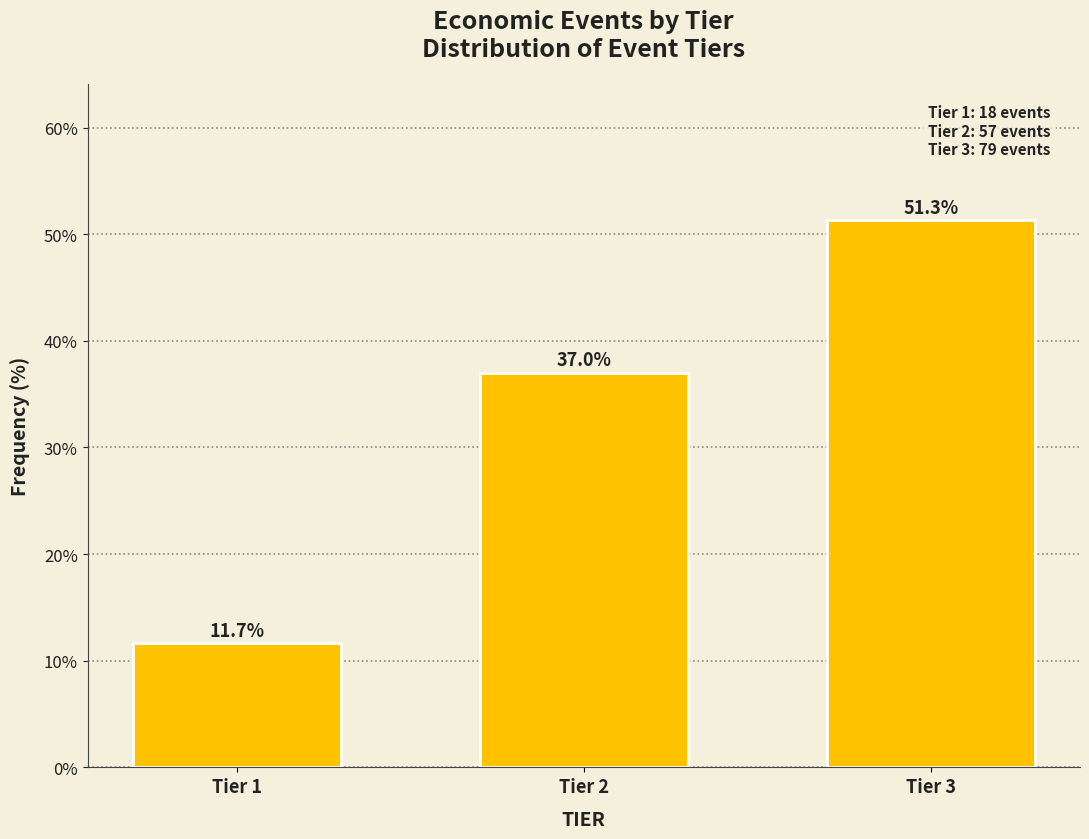

Reading left to right, what are all the values shown in this chart?

Tier 1=11.7	Tier 2=37.0	Tier 3=51.3